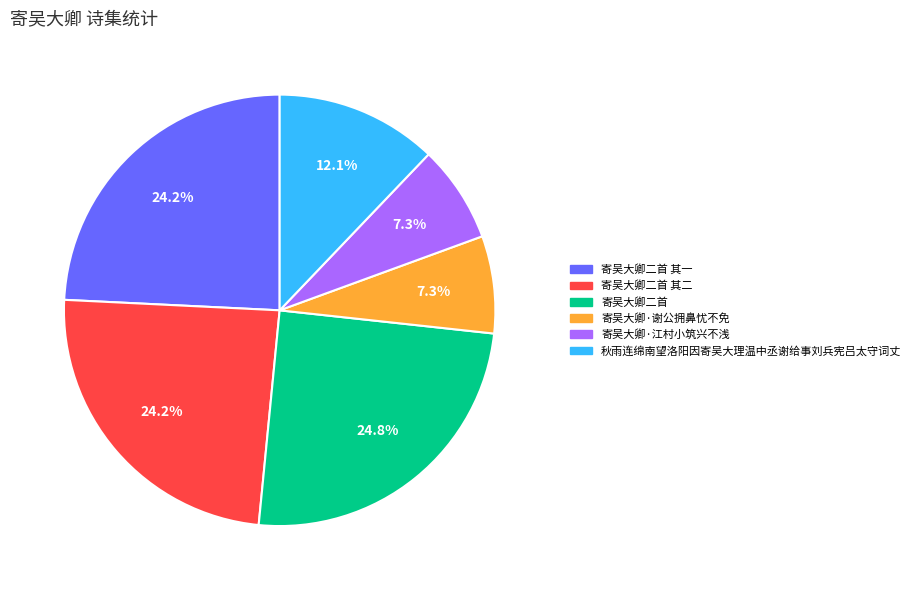

Is the sum of 寄吴大卿·江村小筑兴不浅 and 寄吴大卿二首 greater than half?

No